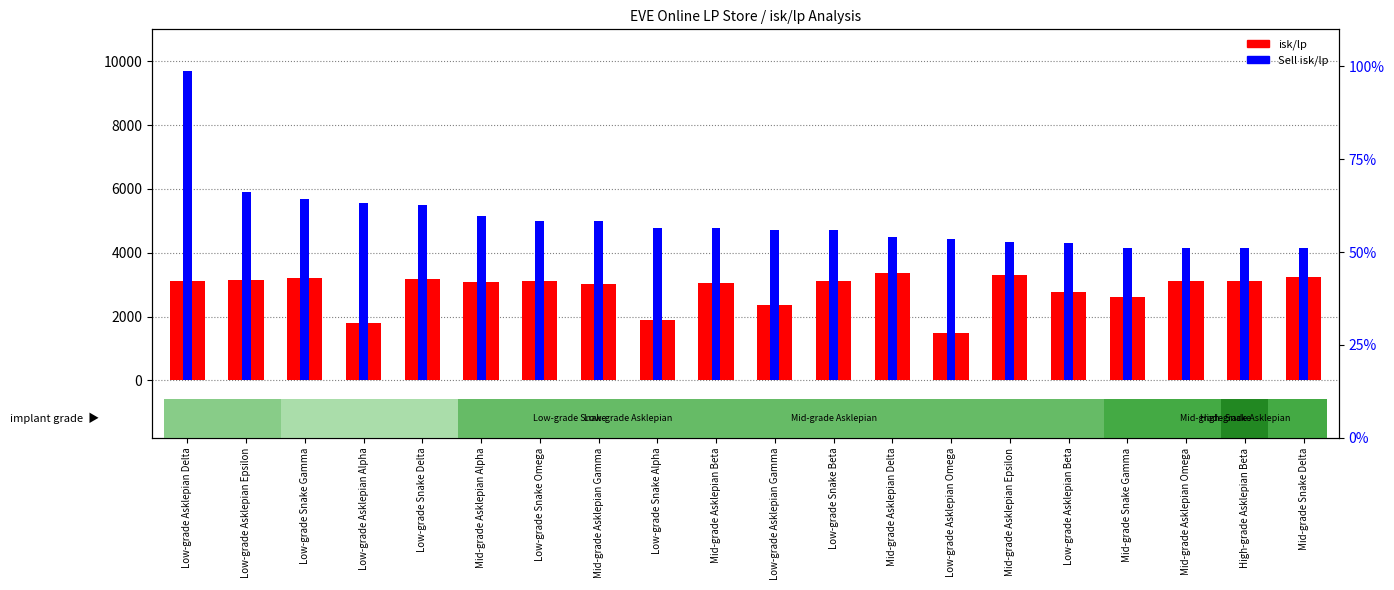

Which has a higher value, Low-grade Asklepian Alpha or Low-grade Asklepian Epsilon?

Low-grade Asklepian Epsilon